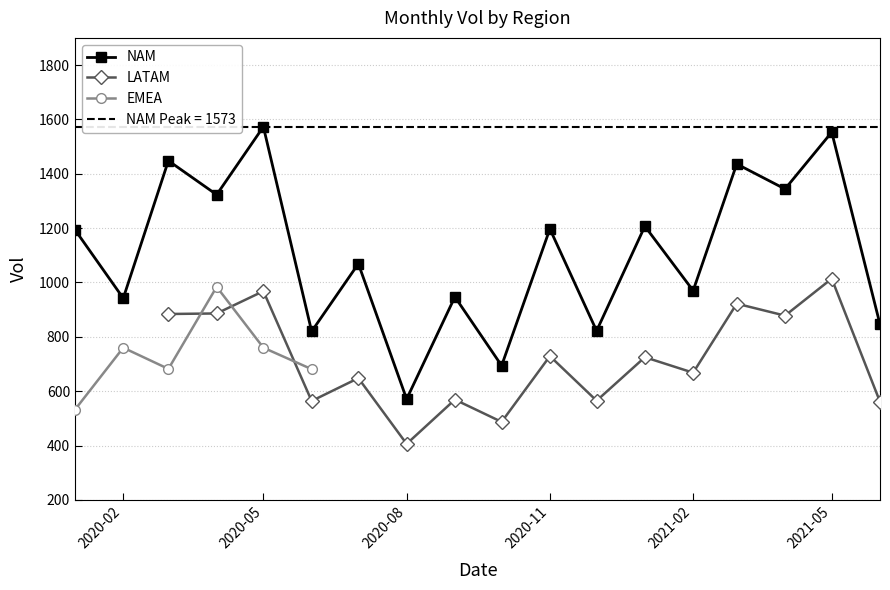

What are all the series names shown in the legend?

NAM, LATAM, EMEA